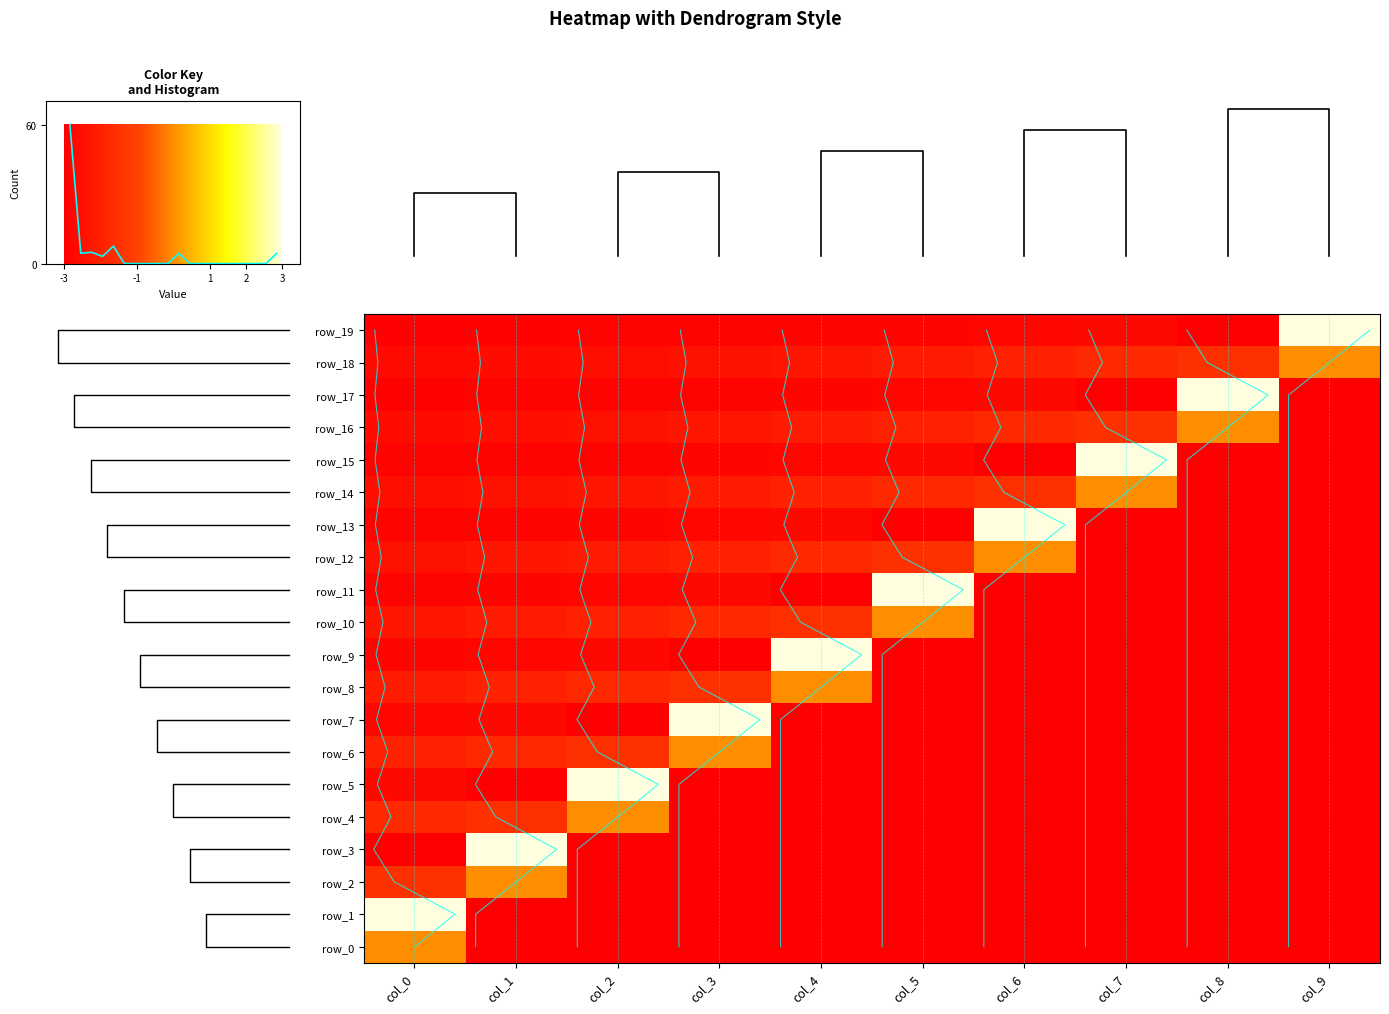

Reading right to left, extract all data points from this chart.

row_0: 0.0	0.0	0.0	0.0	0.0	0.0	0.0	0.0	0.0	0.1
row_1: 0.0	0.0	0.0	0.0	0.0	0.0	0.0	0.0	0.0	0.3
row_2: 0.0	0.0	0.0	0.0	0.0	0.0	0.0	0.0	0.1	0.1
row_3: 0.0	0.0	0.0	0.0	0.0	0.0	0.0	0.0	0.3	-0.0
row_4: 0.0	0.0	0.0	0.0	0.0	0.0	0.0	0.1	0.1	0.1
row_5: 0.0	0.0	0.0	0.0	0.0	0.0	0.0	0.3	-0.0	0.0
row_6: 0.0	0.0	0.0	0.0	0.0	0.0	0.1	0.1	0.1	0.0
row_7: 0.0	0.0	0.0	0.0	0.0	0.0	0.3	-0.0	0.0	0.0
row_8: 0.0	0.0	0.0	0.0	0.0	0.1	0.1	0.1	0.0	0.0
row_9: 0.0	0.0	0.0	0.0	0.0	0.3	-0.0	0.0	0.0	0.0
row_10: 0.0	0.0	0.0	0.0	0.1	0.1	0.1	0.0	0.0	0.0
row_11: 0.0	0.0	0.0	0.0	0.3	-0.0	0.0	0.0	0.0	0.0
row_12: 0.0	0.0	0.0	0.1	0.1	0.1	0.0	0.0	0.0	0.0
row_13: 0.0	0.0	0.0	0.3	-0.0	0.0	0.0	0.0	0.0	0.0
row_14: 0.0	0.0	0.1	0.1	0.1	0.0	0.0	0.0	0.0	0.0
row_15: 0.0	0.0	0.3	-0.0	0.0	0.0	0.0	0.0	0.0	0.0
row_16: 0.0	0.1	0.1	0.1	0.0	0.0	0.0	0.0	0.0	0.0
row_17: 0.0	0.3	-0.0	0.0	0.0	0.0	0.0	0.0	0.0	0.0
row_18: 0.1	0.1	0.1	0.0	0.0	0.0	0.0	0.0	0.0	0.0
row_19: 0.3	-0.0	0.0	0.0	0.0	0.0	0.0	0.0	0.0	0.0